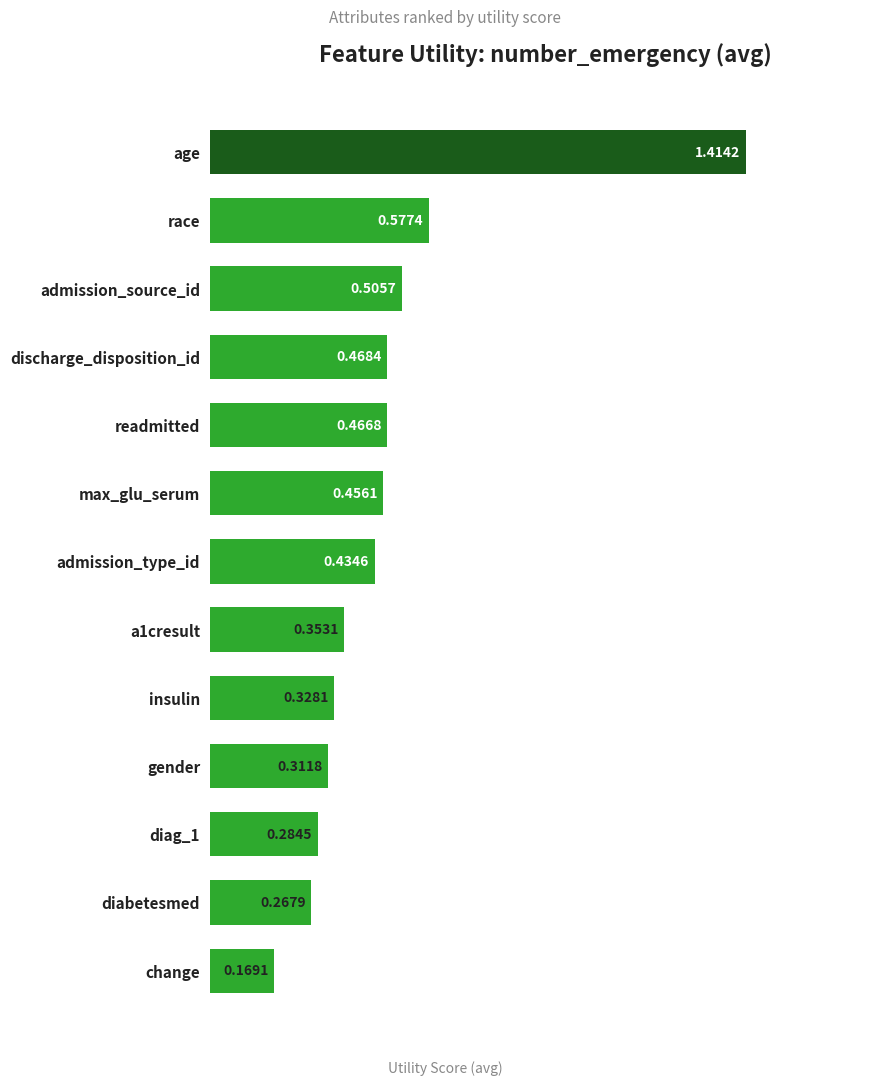

List the labels in order of value, largest first.

age, race, admission_source_id, discharge_disposition_id, readmitted, max_glu_serum, admission_type_id, a1cresult, insulin, gender, diag_1, diabetesmed, change